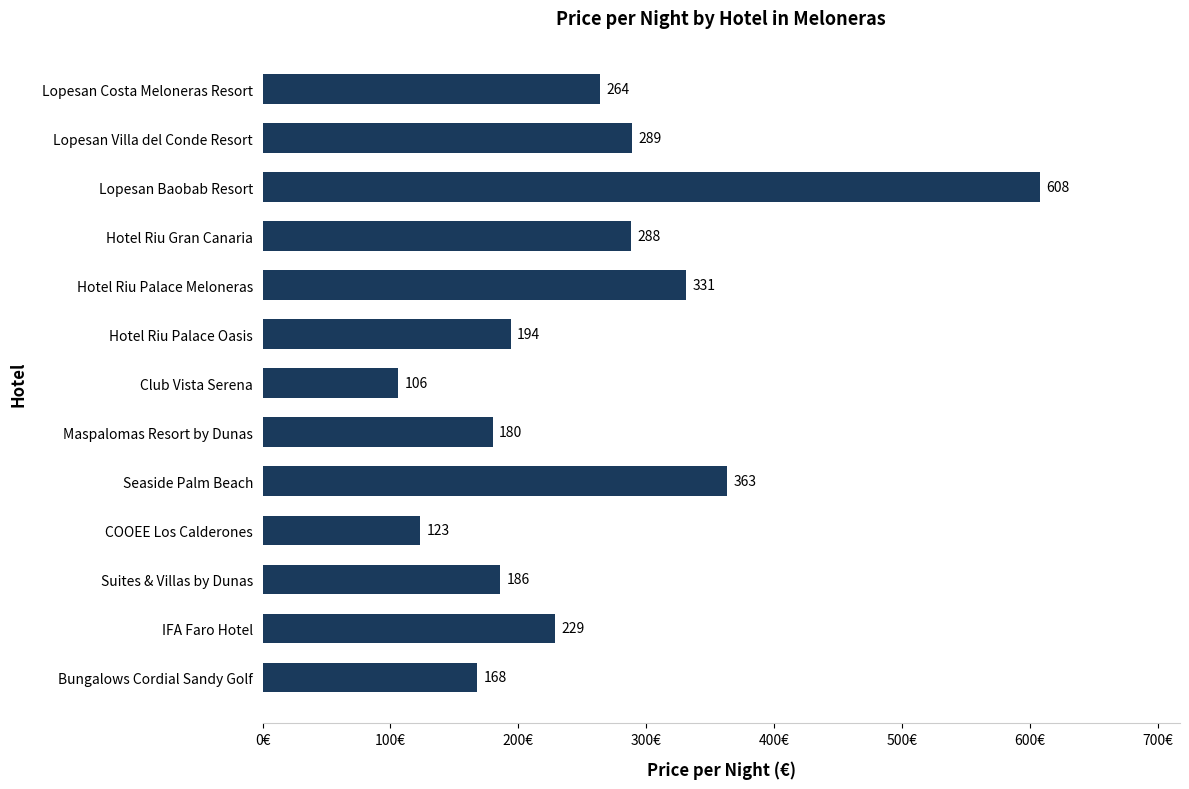

The chart shows a value of 229 at IFA Faro Hotel. True or false?

True